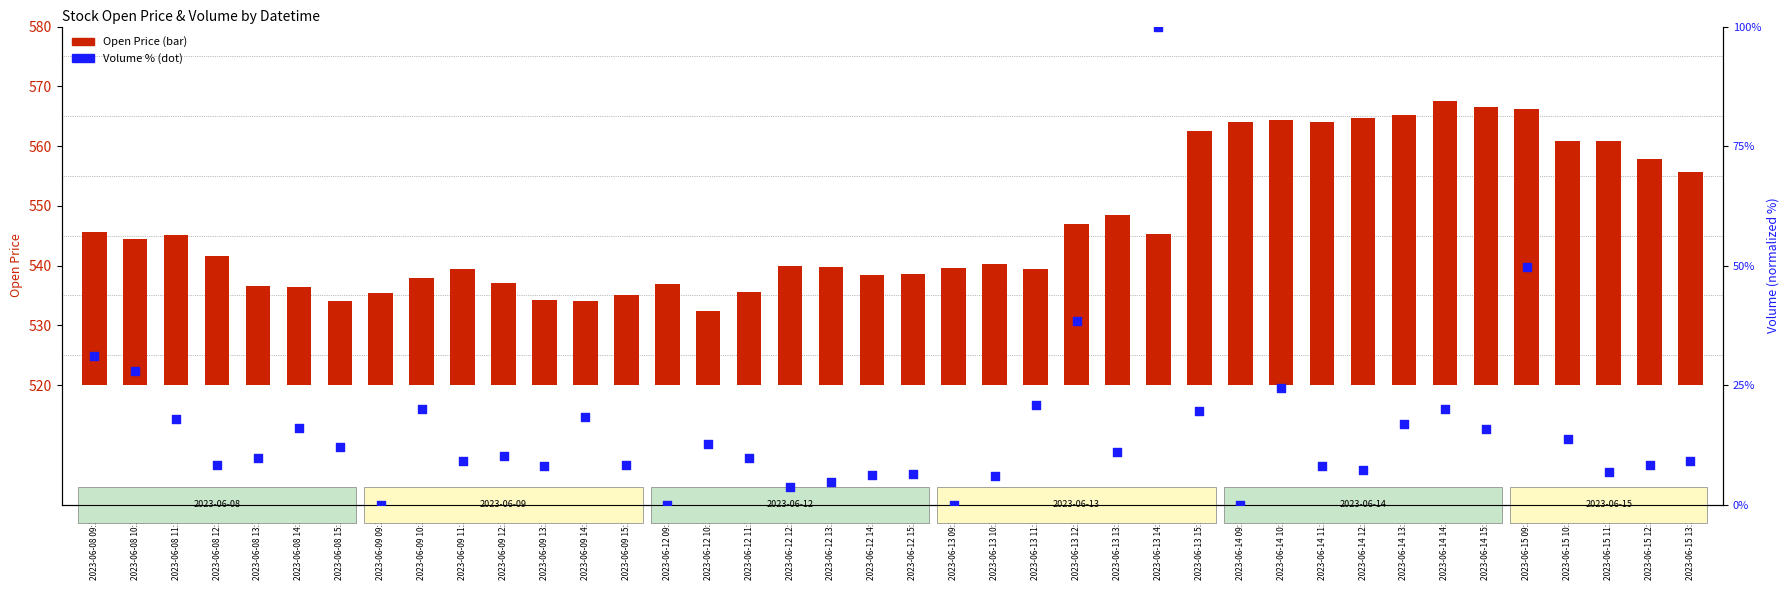

What is the total value across all series at 2023-06-14 12:15?

52.0